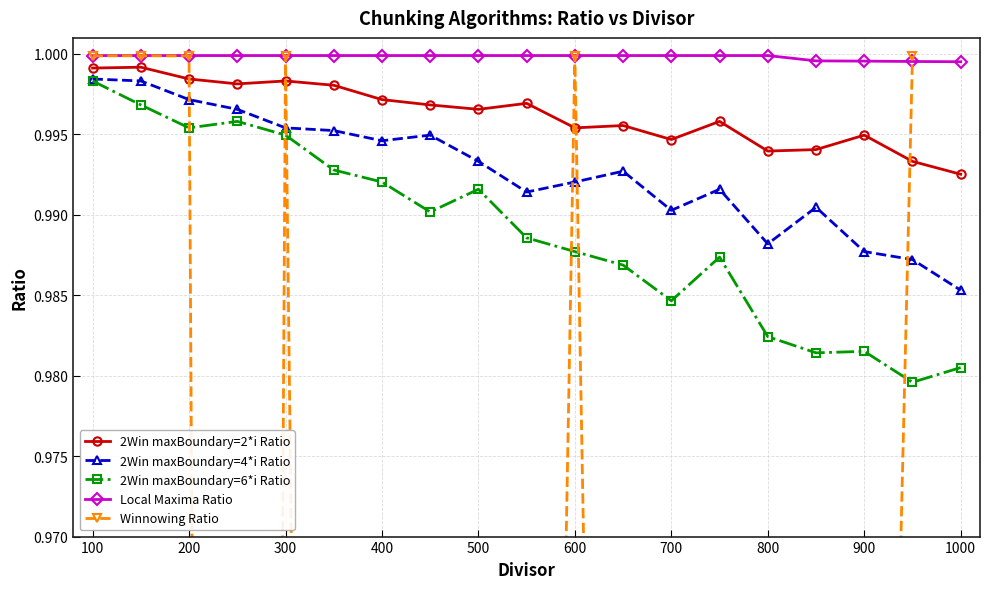

At which category is the sum across all series the highest?

100